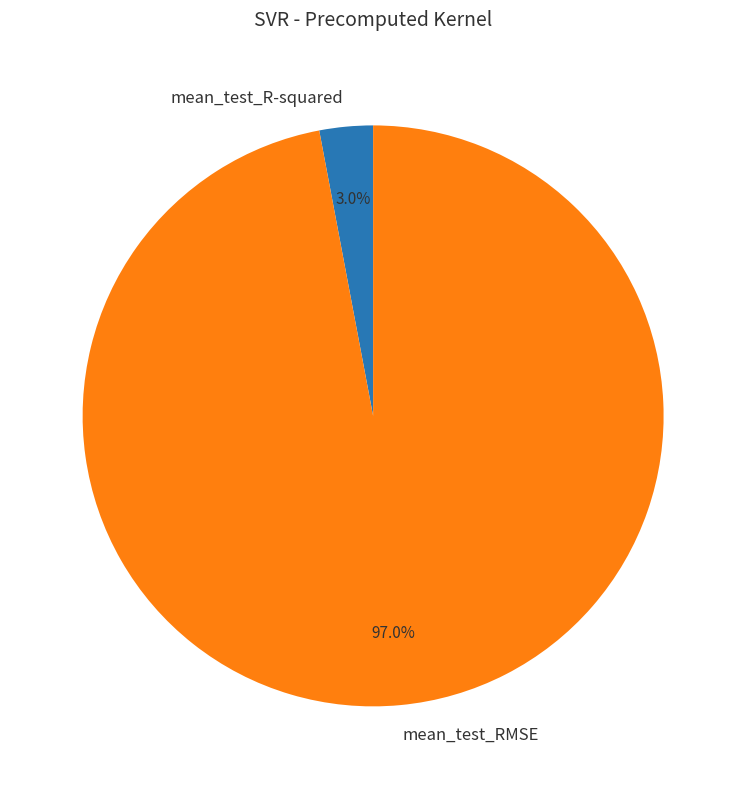

How many slices are in this pie chart?

2